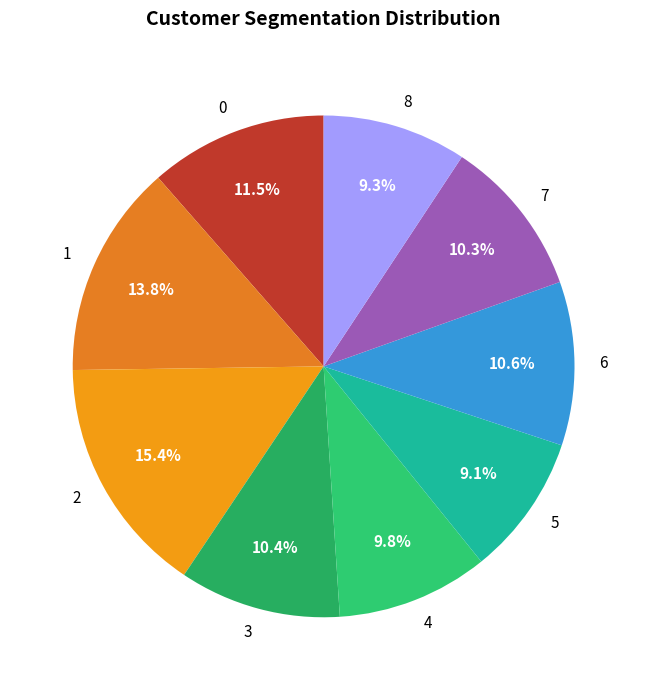

How many segments does this pie chart have?

9